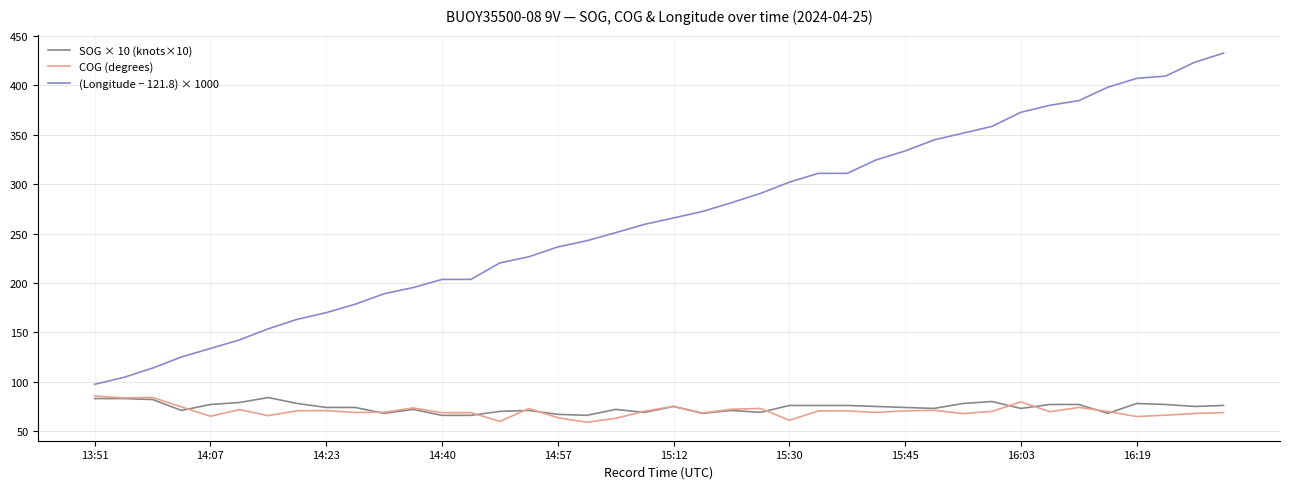

What is the minimum value shown in the chart?

59.0